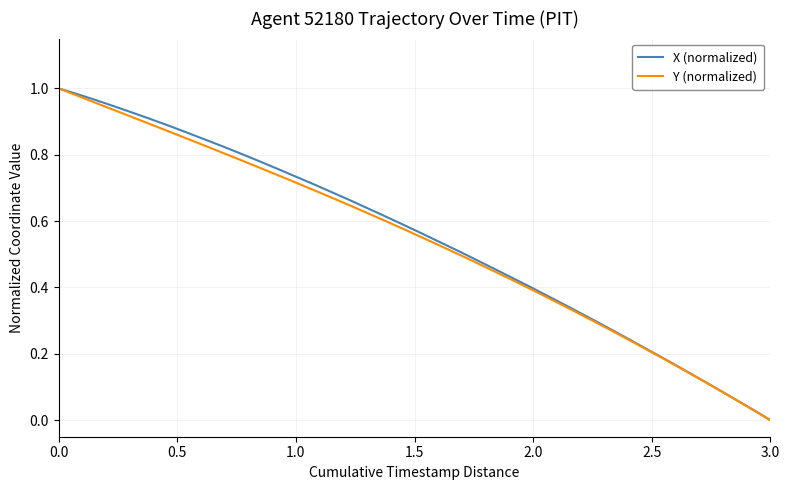

What are all the series names shown in the legend?

X (normalized), Y (normalized)